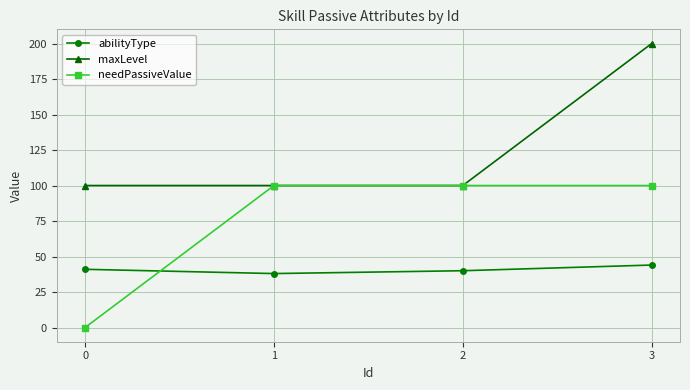

Rank the series by their average value, from lowest to highest.

abilityType, needPassiveValue, maxLevel